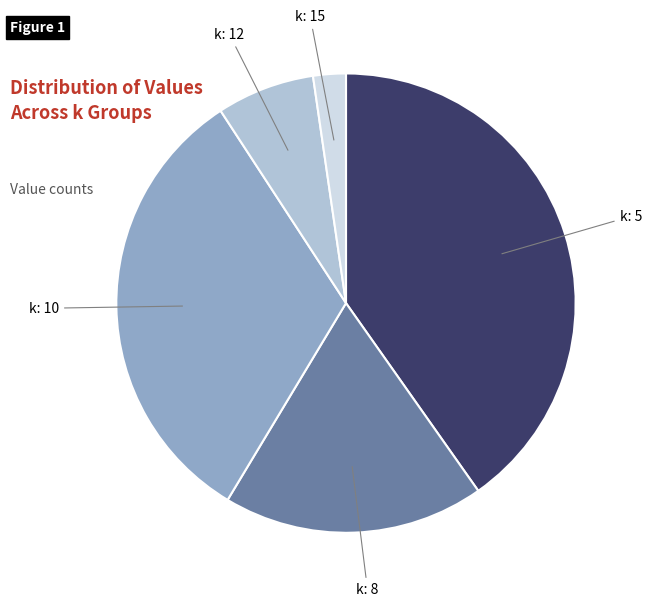

Does k: 12 represent more than half of the total?

No